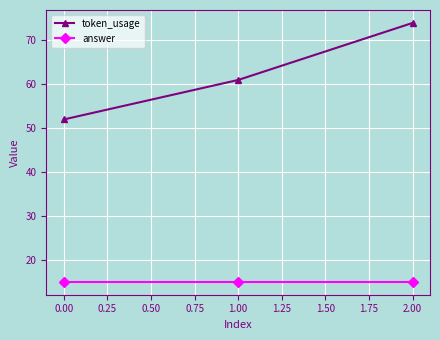

Reading left to right, extract all data points from this chart.

token_usage: 52	61	74
answer: 15	15	15